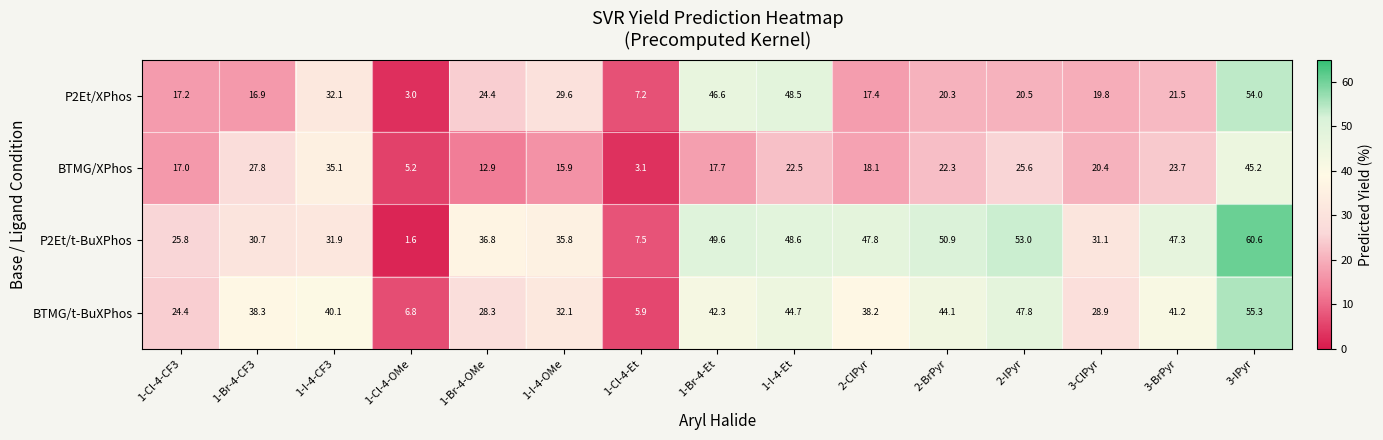

The P2Et/XPhos series shows 16.9 at 1-Br-4-CF3. True or false?

True